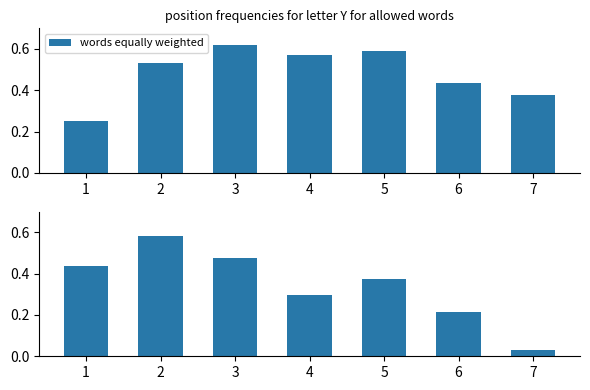

What is the value of the avg_bikes_available bar at the 3rd from the left?

0.5